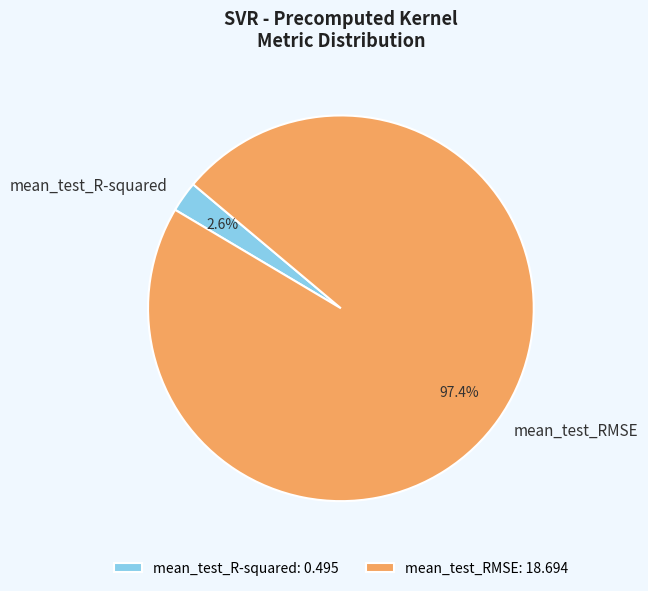

How much of the chart is everything except mean_test_RMSE?

2.6%